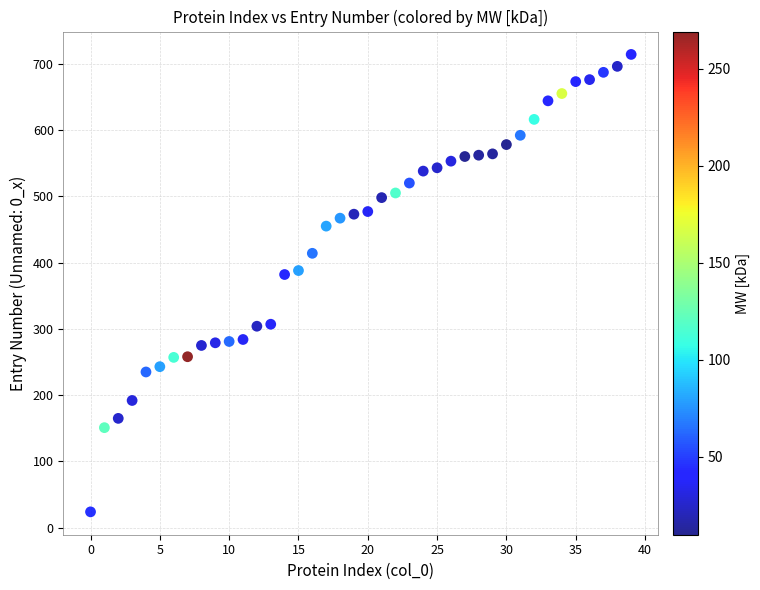

What is the range of Y values (max minus min)?

690